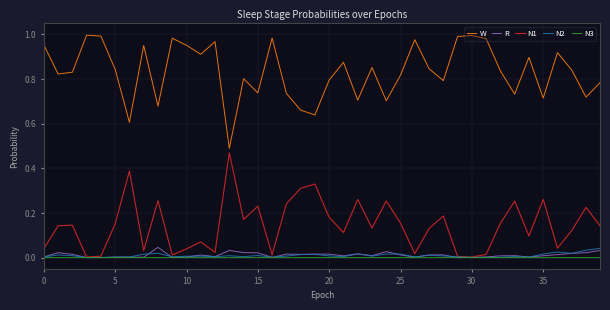

True or false: W and N2 intersect in this chart.

False